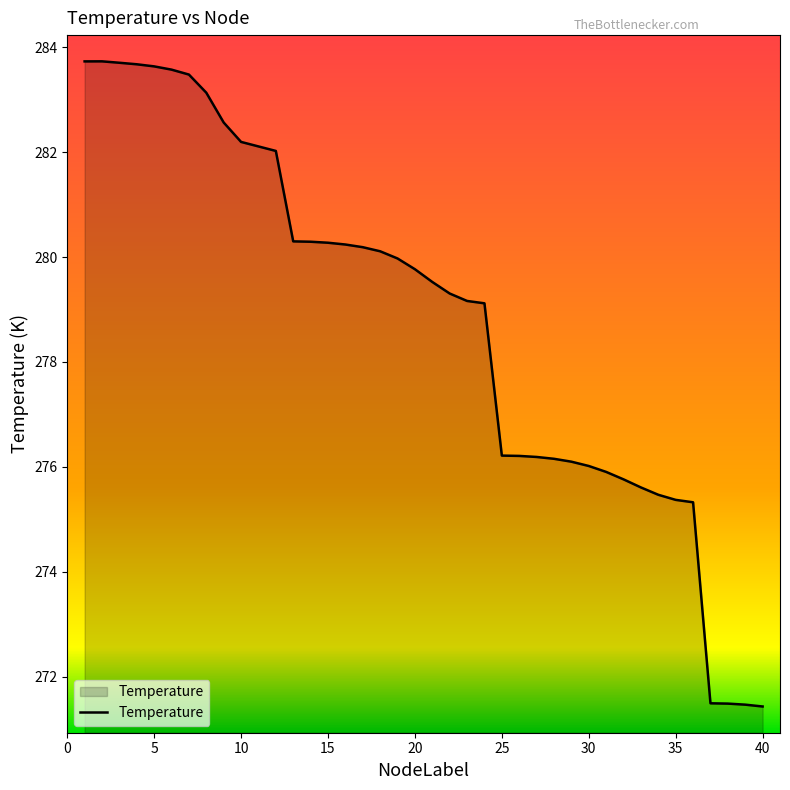

Count the number of data series in this chart.

1